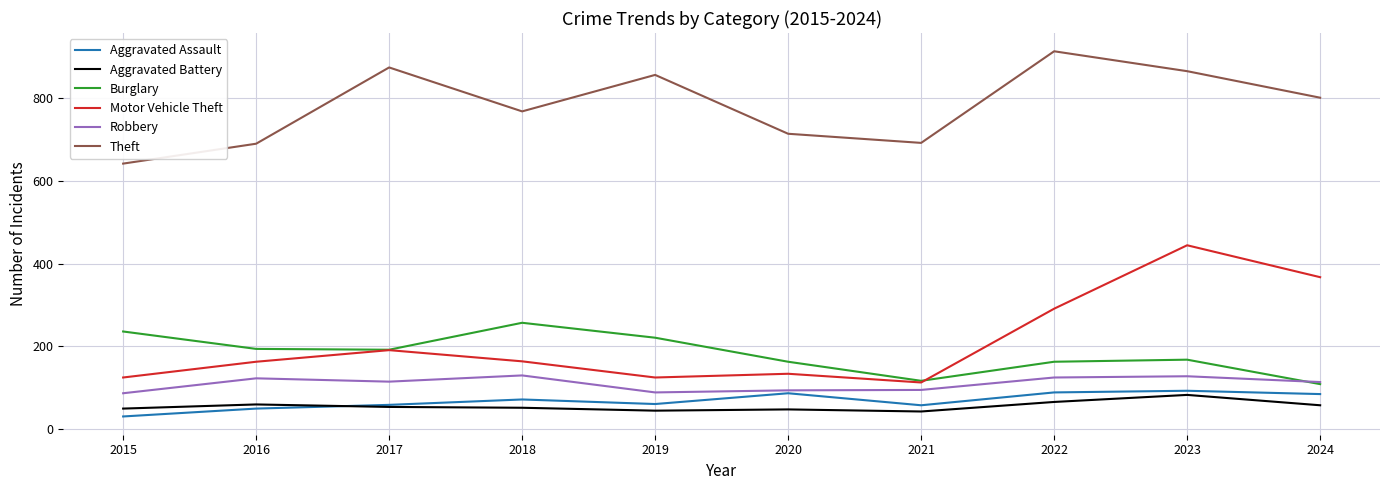

What is the minimum value for Robbery?

87